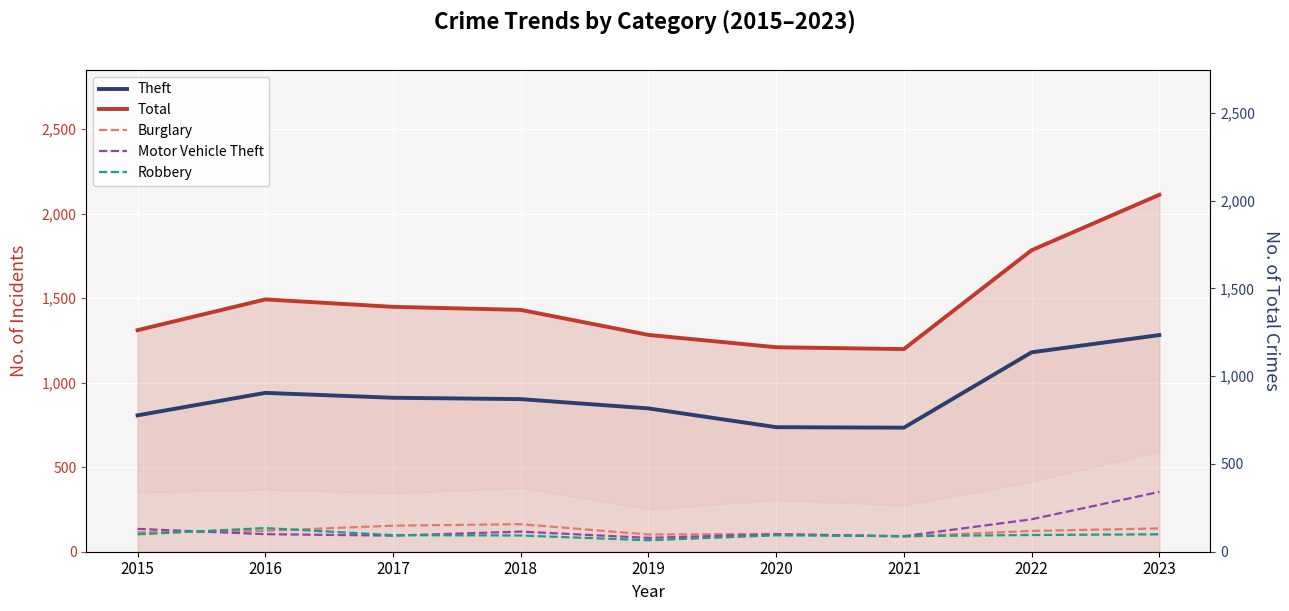

Where does the Motor Vehicle Theft series first go above 104?

2015